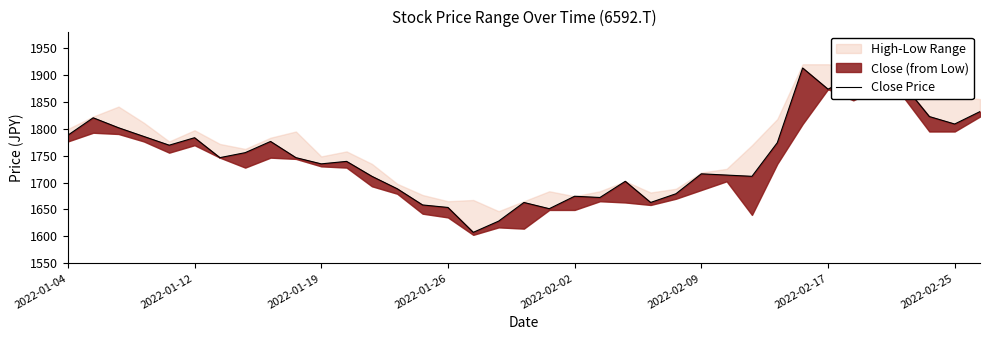

Is it true that the value at 2022-02-17 is 2760.2?

False